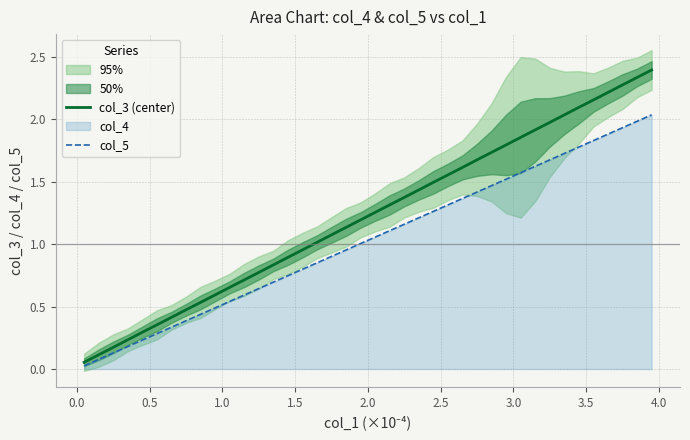

True or false: col_5 and col_3 (center) cross at least once.

False